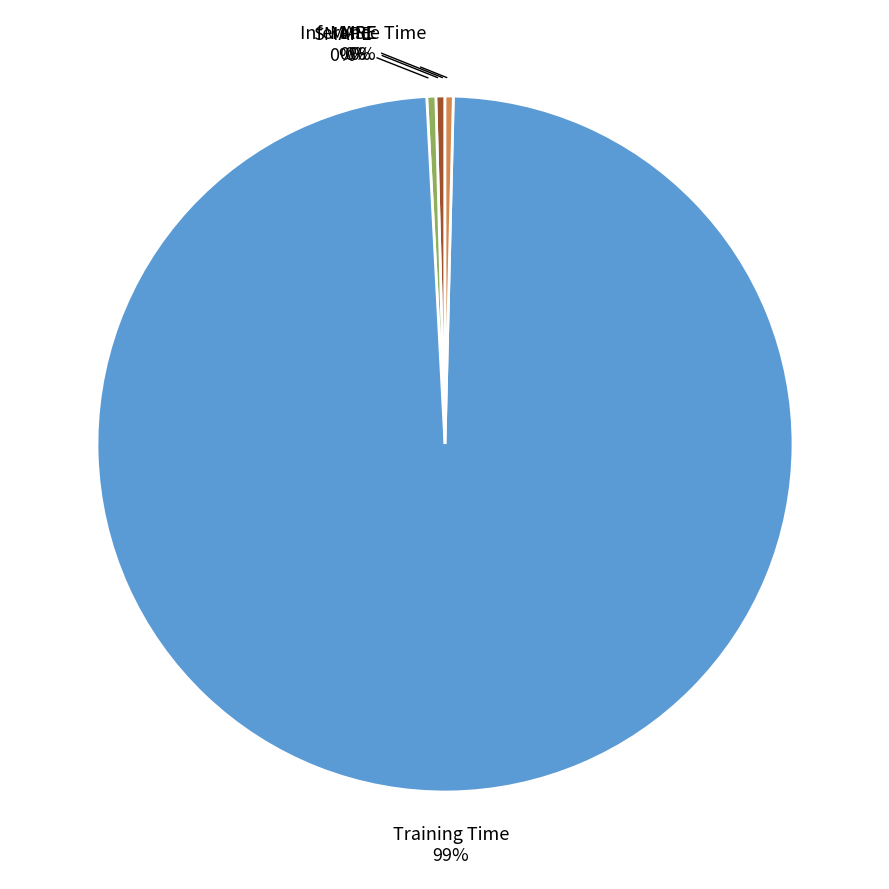

To the nearest percent, what is the average slice percentage?

20%